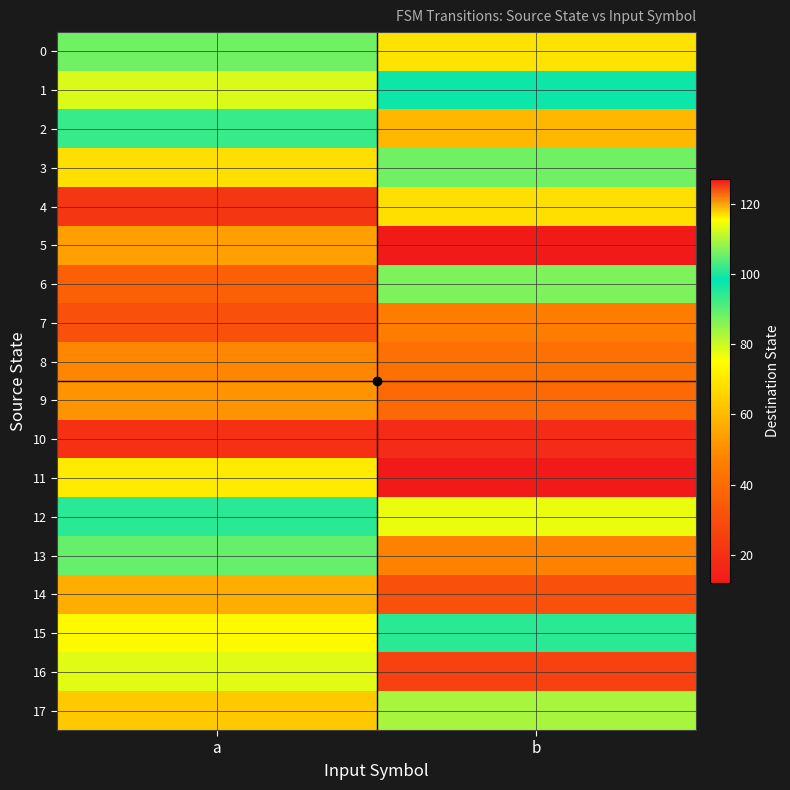

Rank the series at a from lowest to highest value.

10, 4, 7, 6, 8, 9, 5, 14, 17, 3, 11, 15, 16, 0, 12, 2, 13, 1